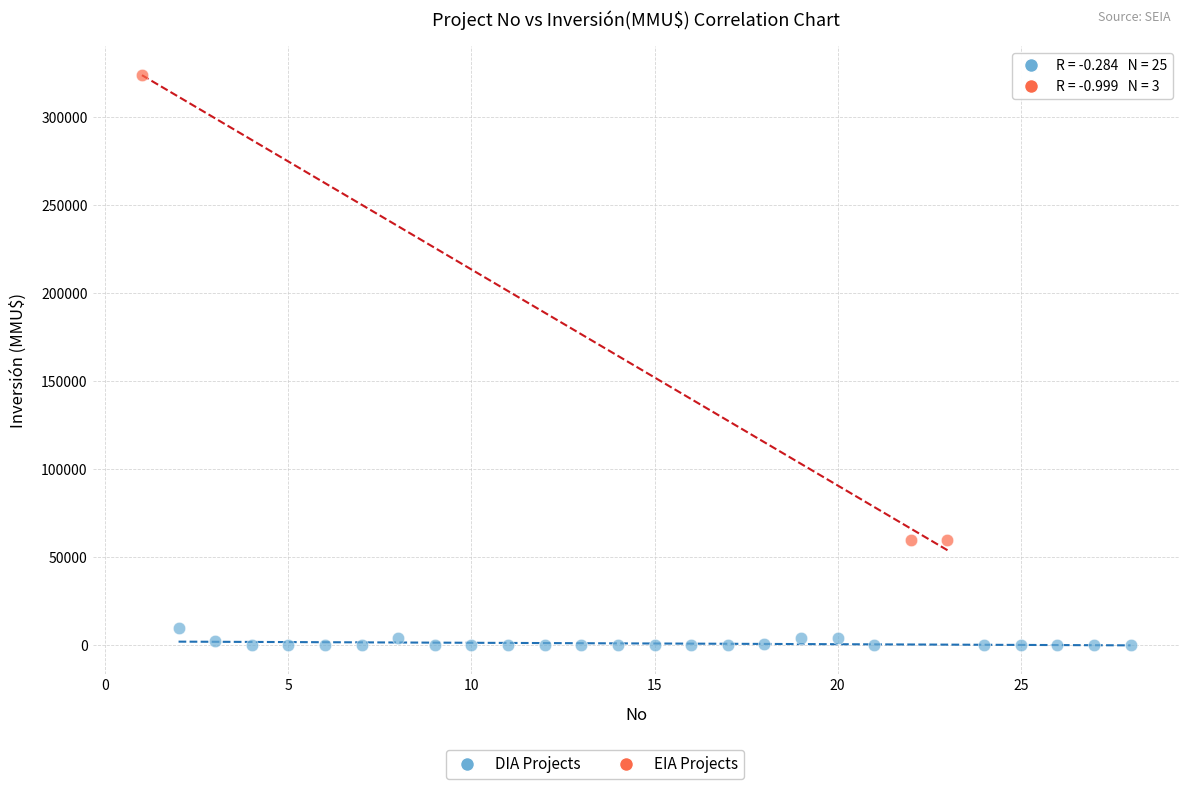

Which series contains the lowest Y value?

DIA Projects